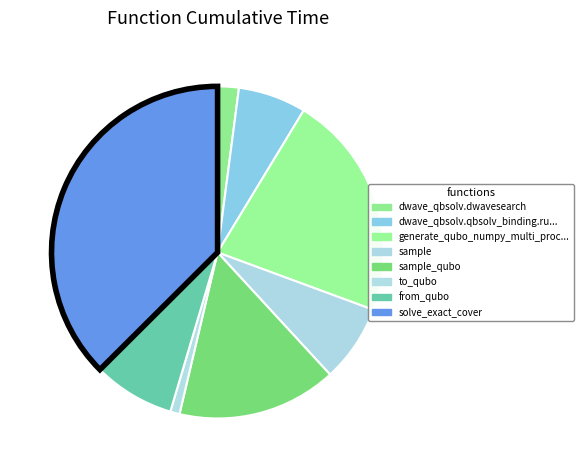

How many segments does this pie chart have?

8